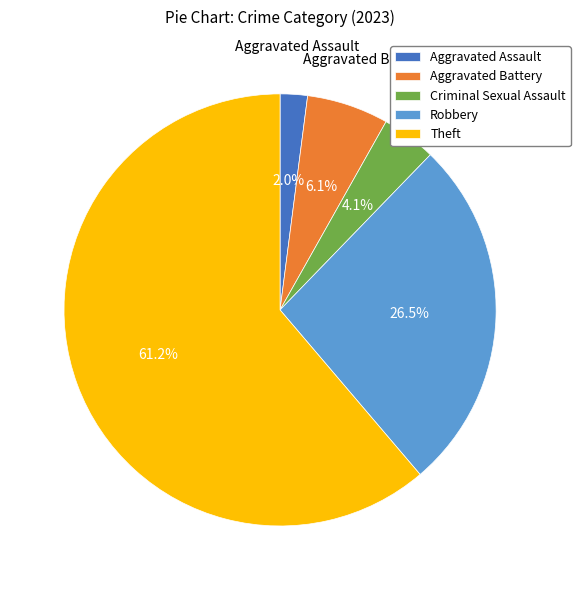

To the nearest percent, what is the difference between the Aggravated Assault and Criminal Sexual Assault slice percentages?

2%